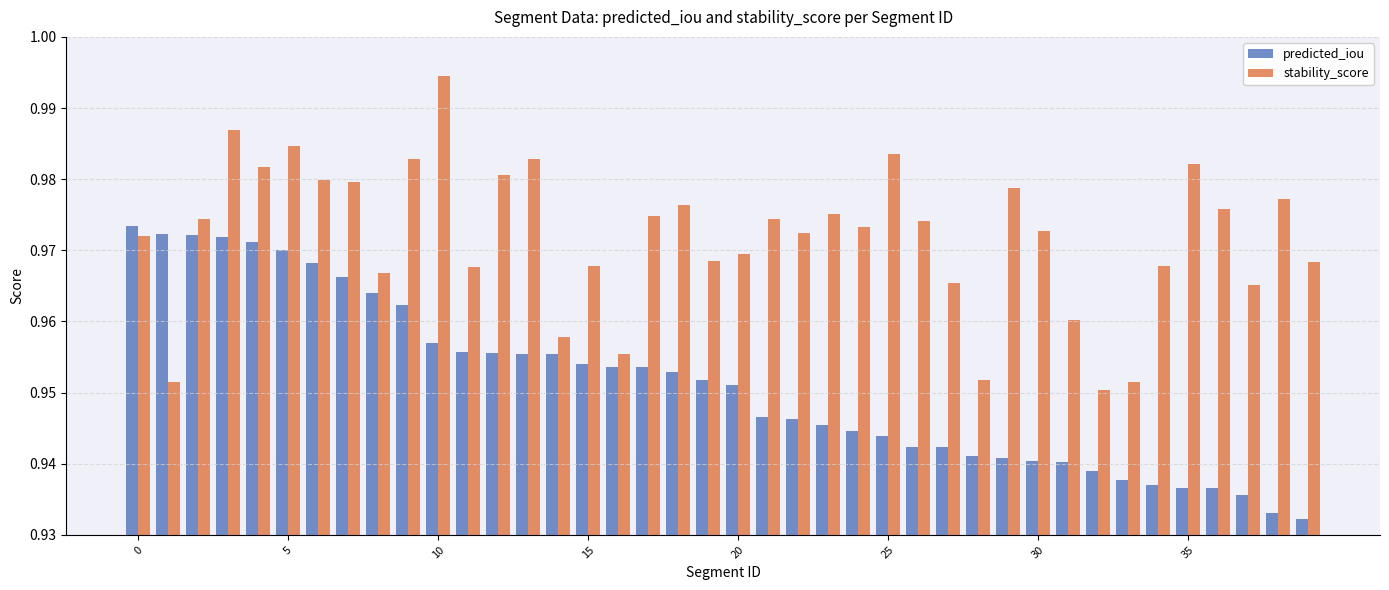

Which series has the largest total across all categories?

stability_score